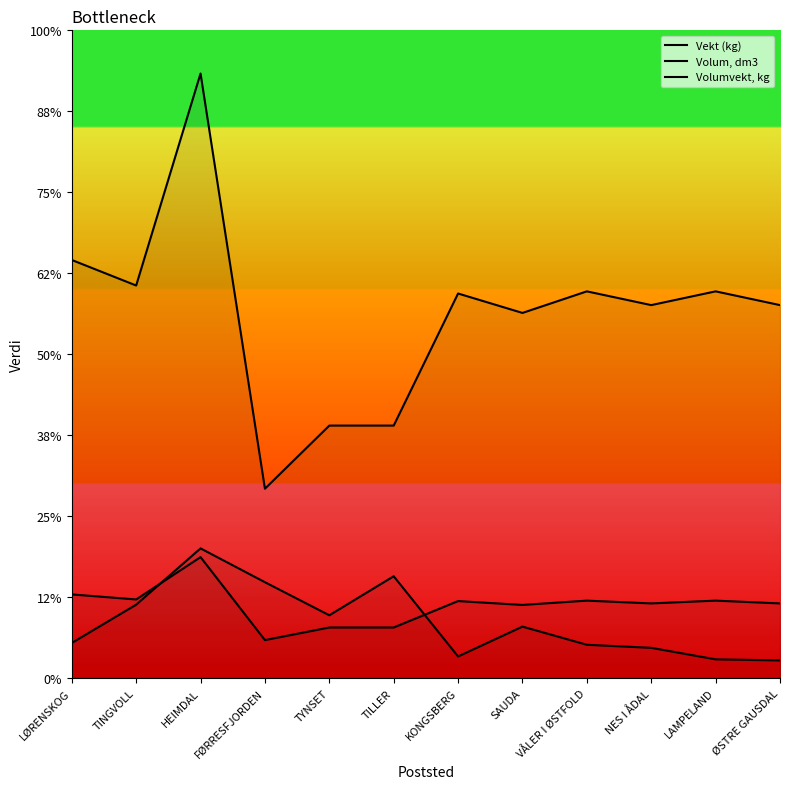

At which label does Vekt (kg) first exceed 5?

TINGVOLL